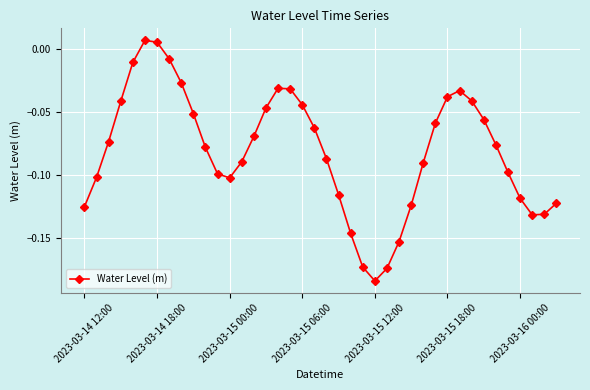

True or false: there are more than 2 points higher than both neighbors.

True